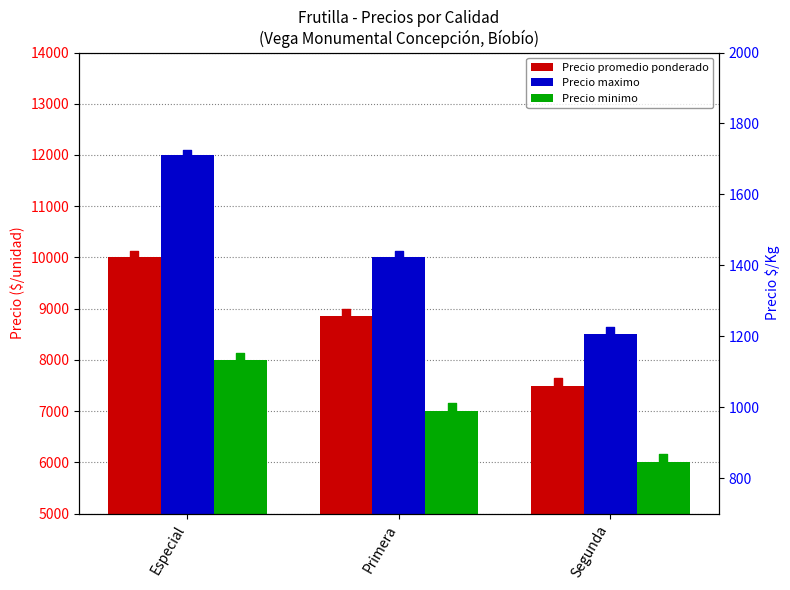

Is the value of Precio minimo at Primera greater than the value of avg $/Kg at Segunda?

Yes